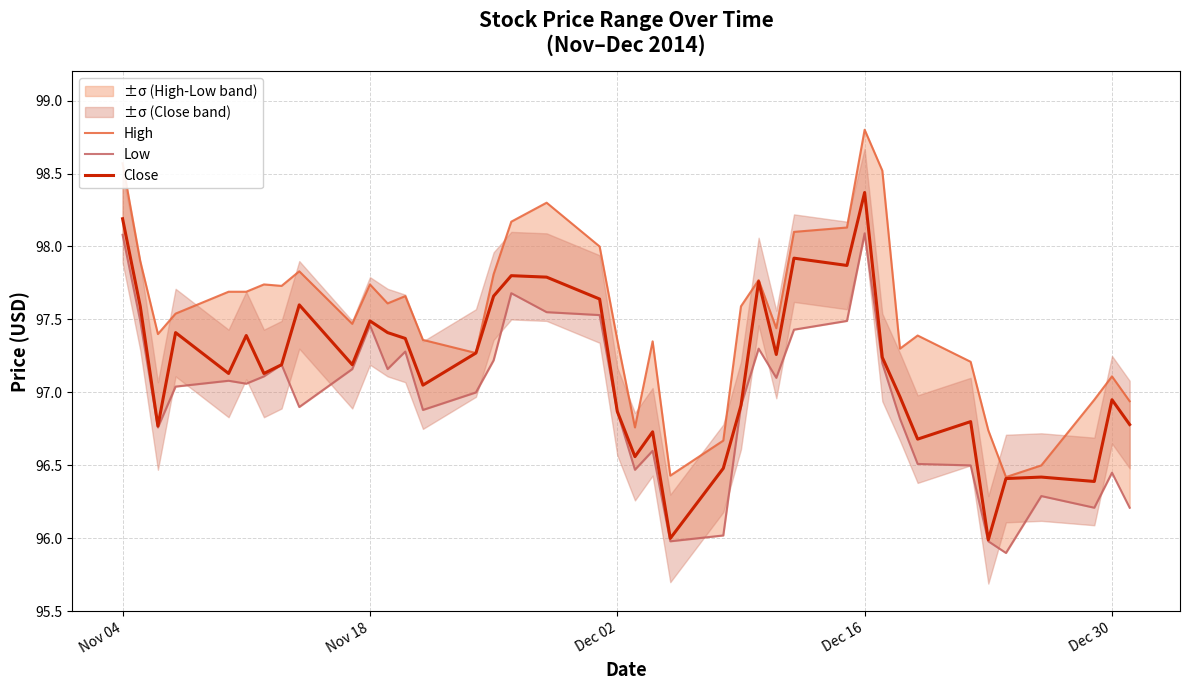

What is the highest value of the Close series?

98.4